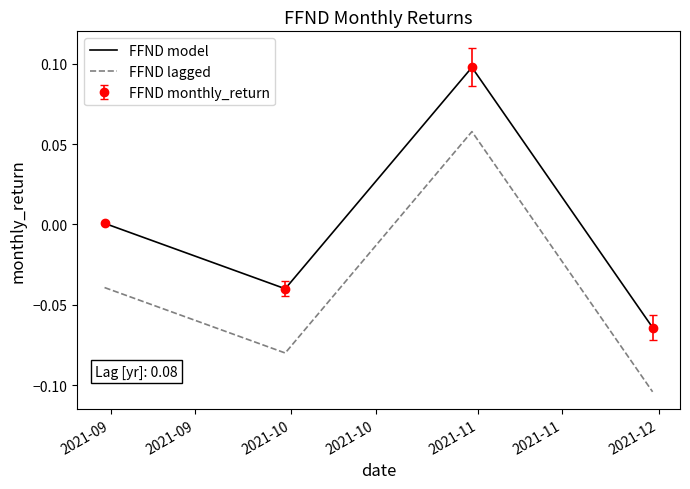

How many interior local peaks does the FFND model series have?

1